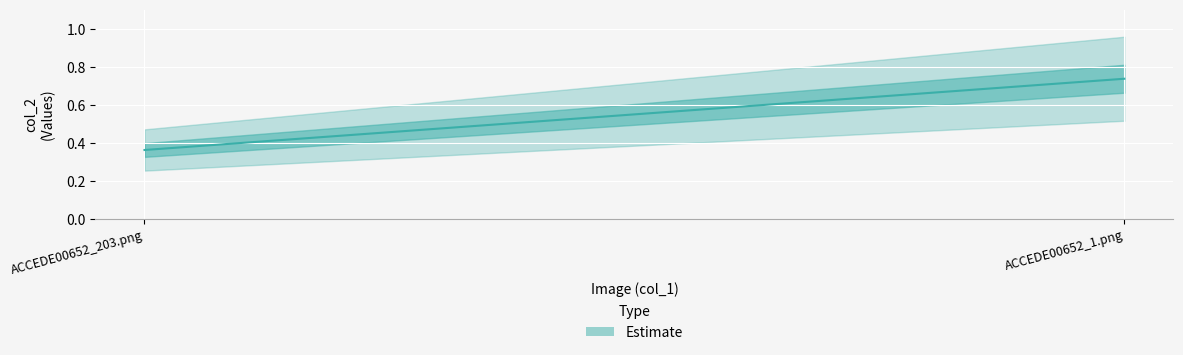

What is the difference between the maximum and minimum values?

0.4